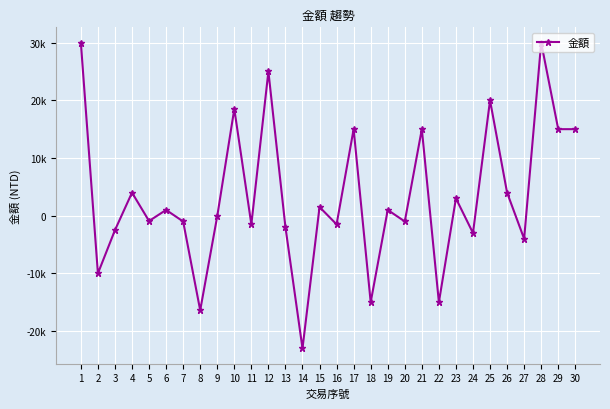

What is the difference between the values at 13 and 30?

17000